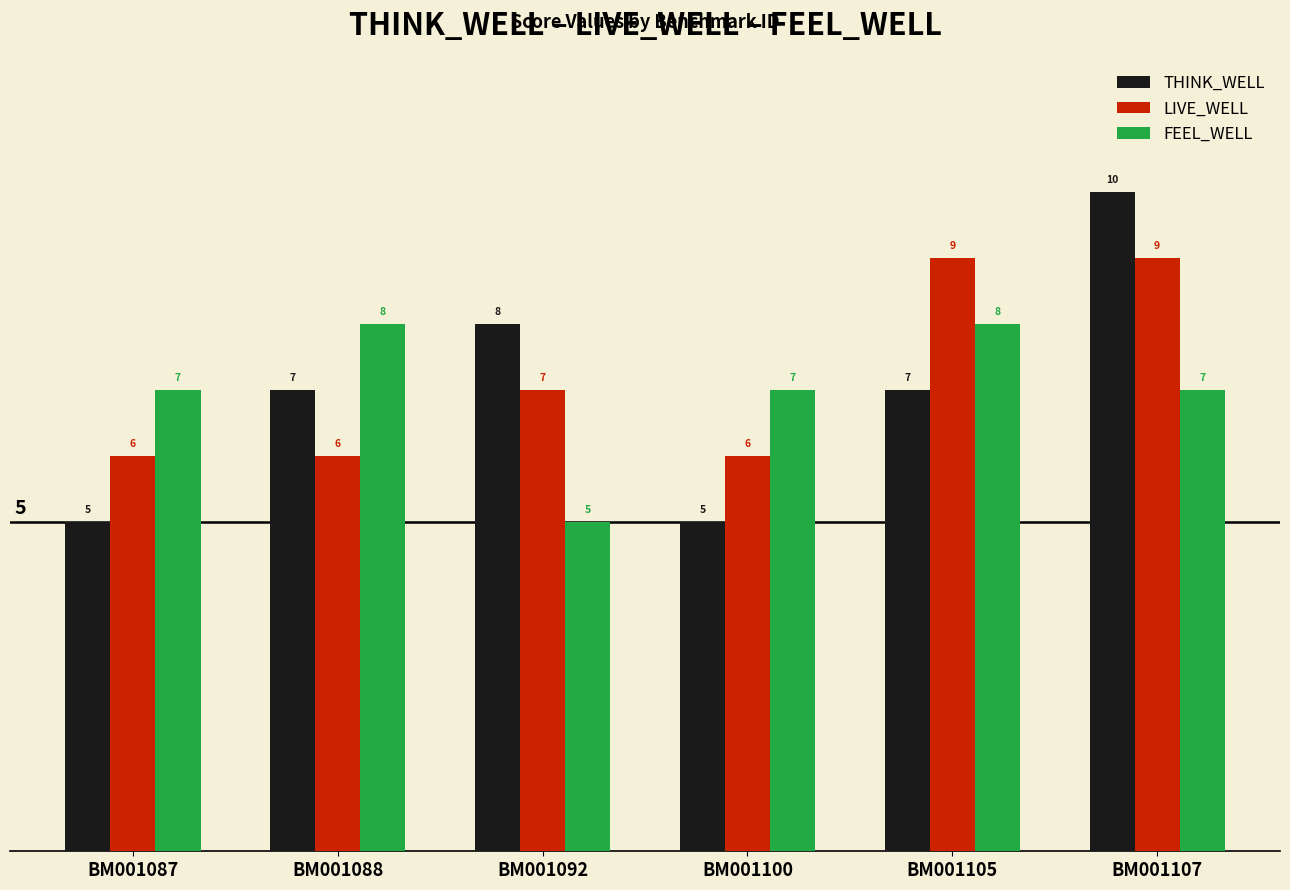

List the series in order of their peak value, lowest first.

FEEL_WELL, LIVE_WELL, THINK_WELL